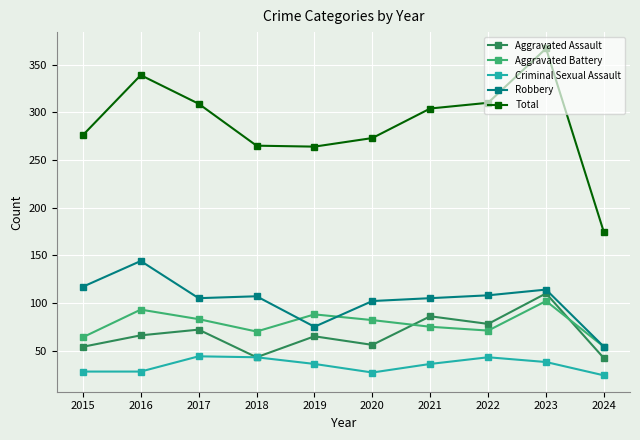

What is the difference between the Aggravated Battery values at 2017 and 2018?

13